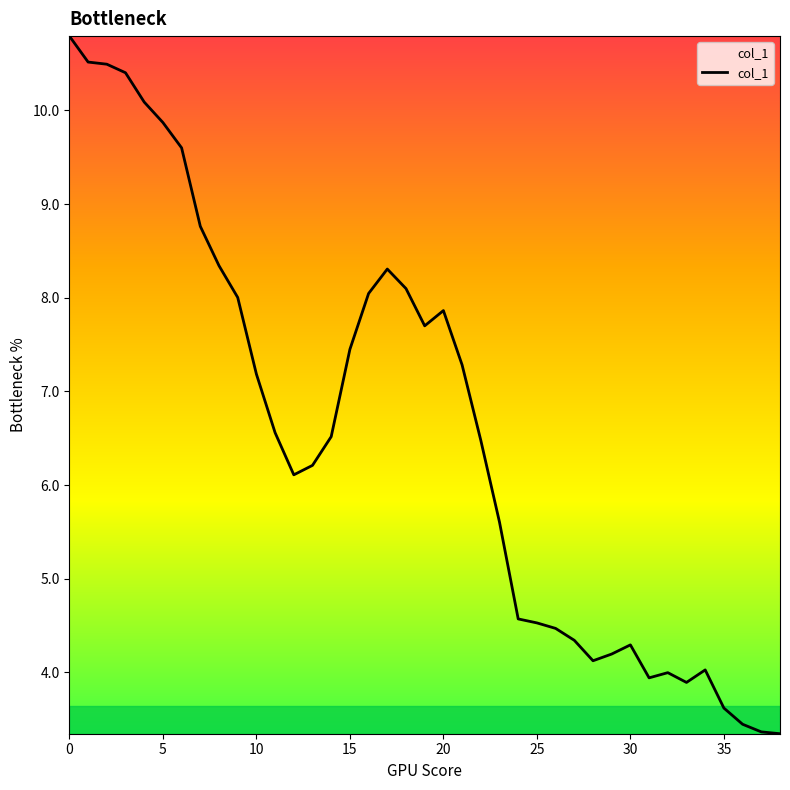

Does the chart have visible grid lines?

No